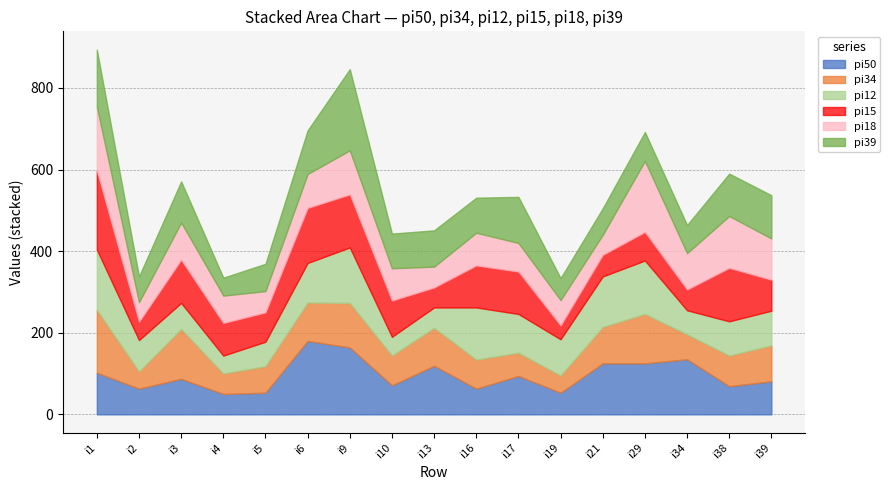

At which category does pi34 reach its first local valley?

i2